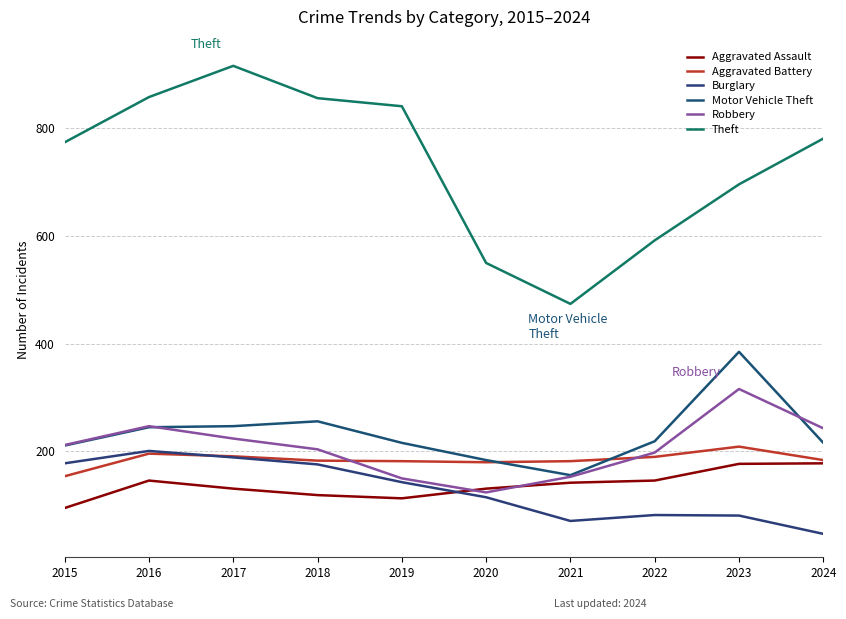

What is the minimum value shown in the chart?

47